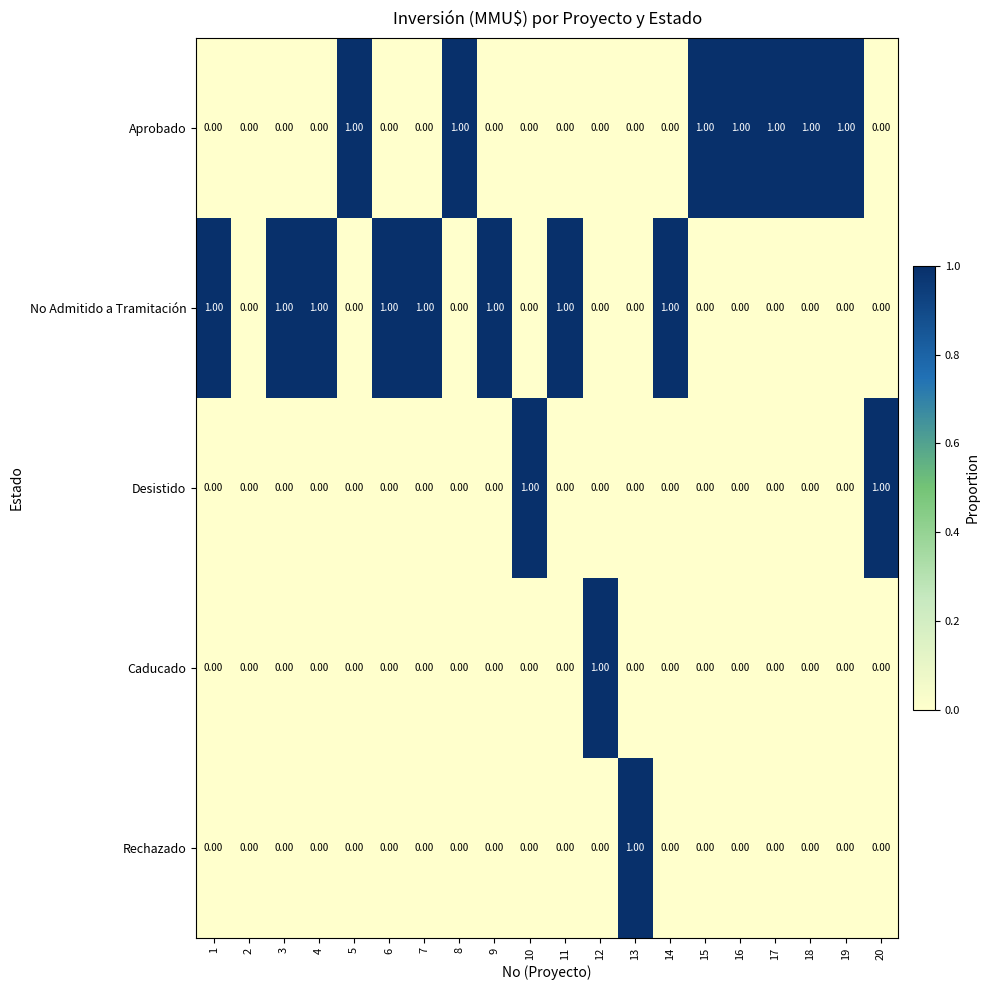

What is the greatest value displayed?

1